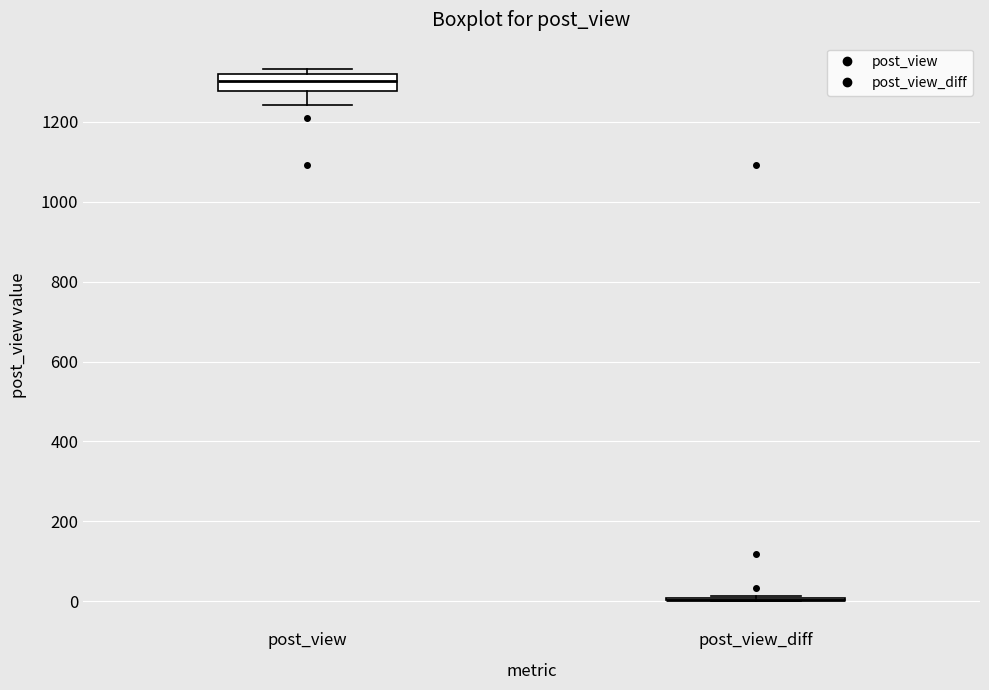

Reading left to right, read every box against the y-axis: the position of its median line, the range the box covers, and the ends of its whiskers. The values are not printed on the chart, so give them approximately, as read against the axis.

post_view: median 1300, box 1280 to 1320, whiskers 1240 to 1340
post_view_diff: box collapsed to a line at 0, whiskers 0 to 20